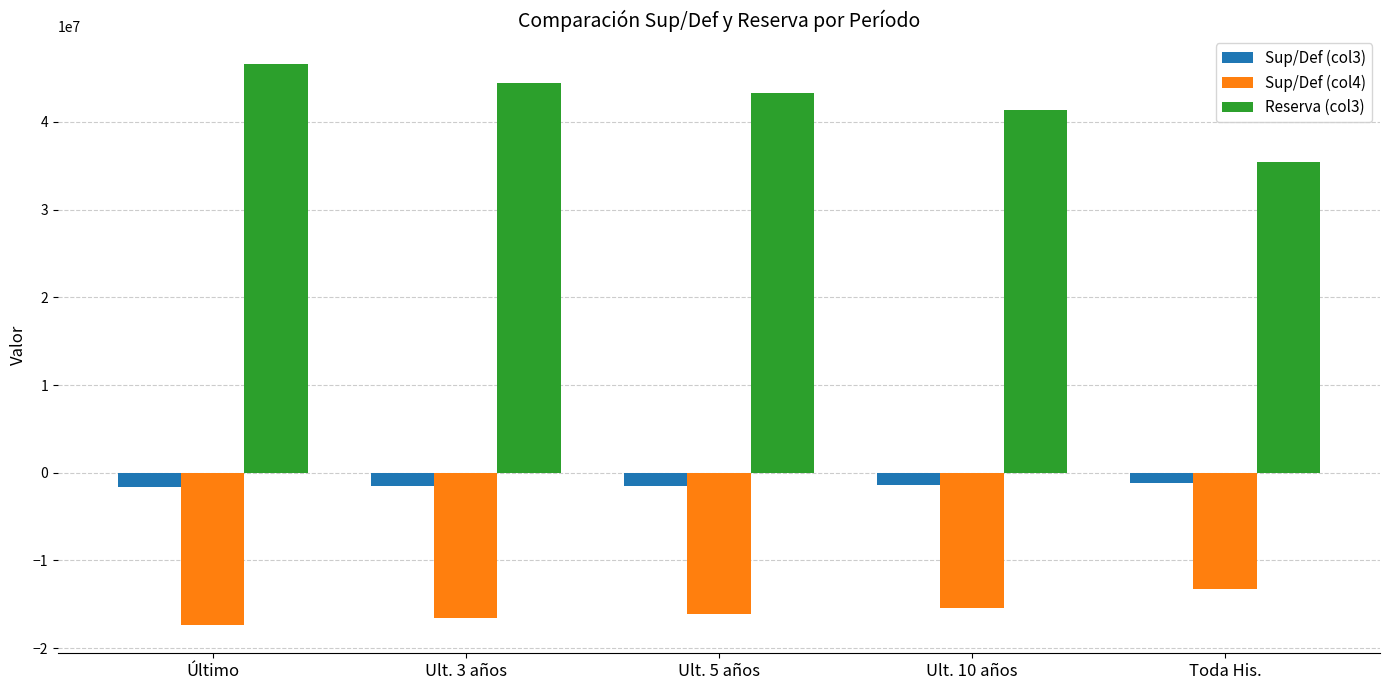

What is the sum of all Sup/Def (col4) values?

-78802392.7